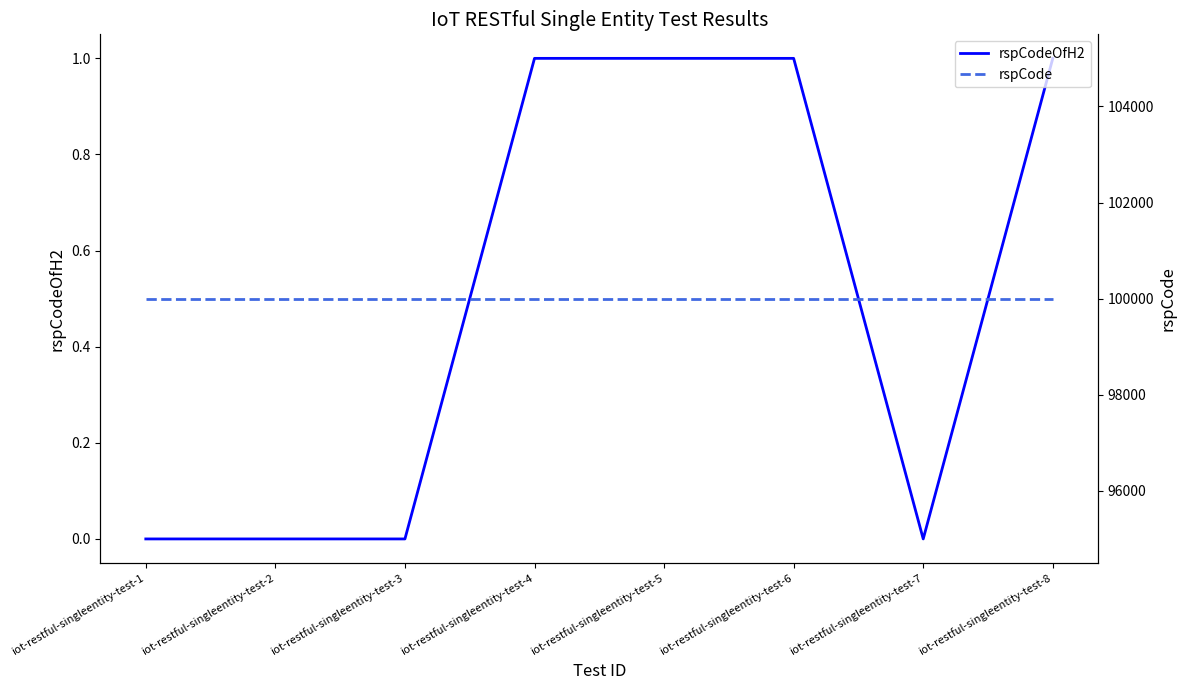

True or false: rspCode has more than 0 interior local peaks.

False